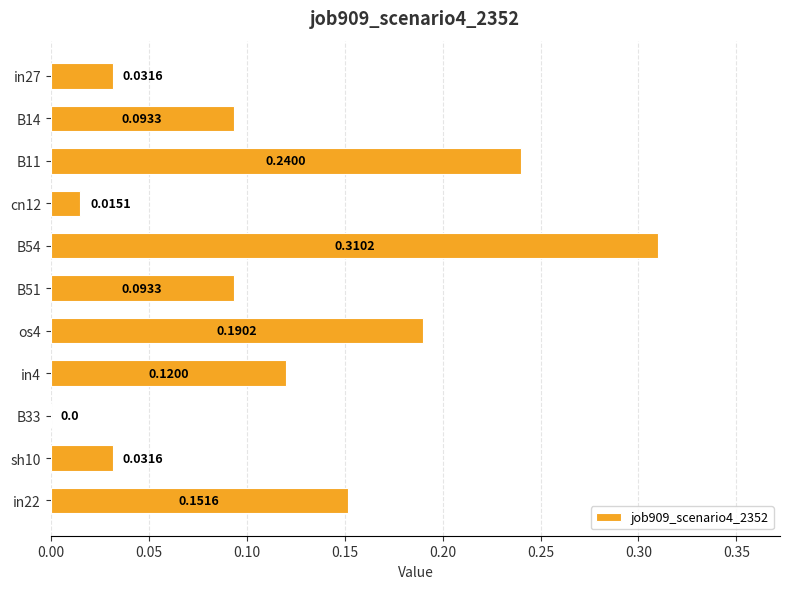

Are the bars horizontal?

Yes